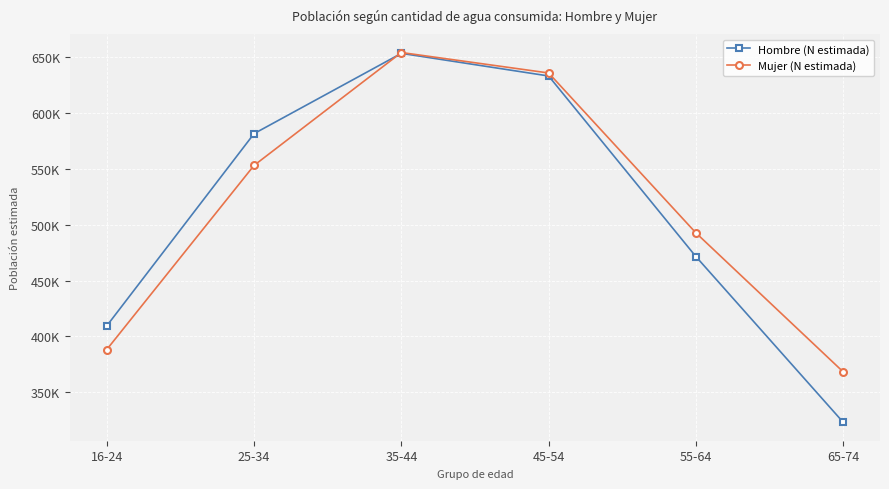

Is this an area chart (filled region under the line)?

No